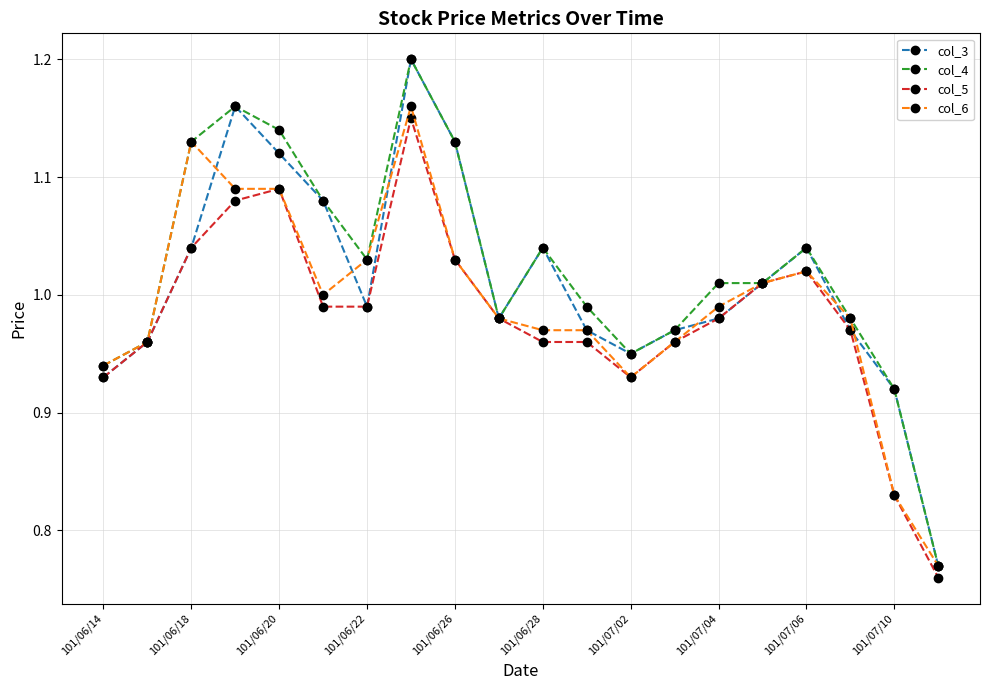

Is this an area chart (filled region under the line)?

No